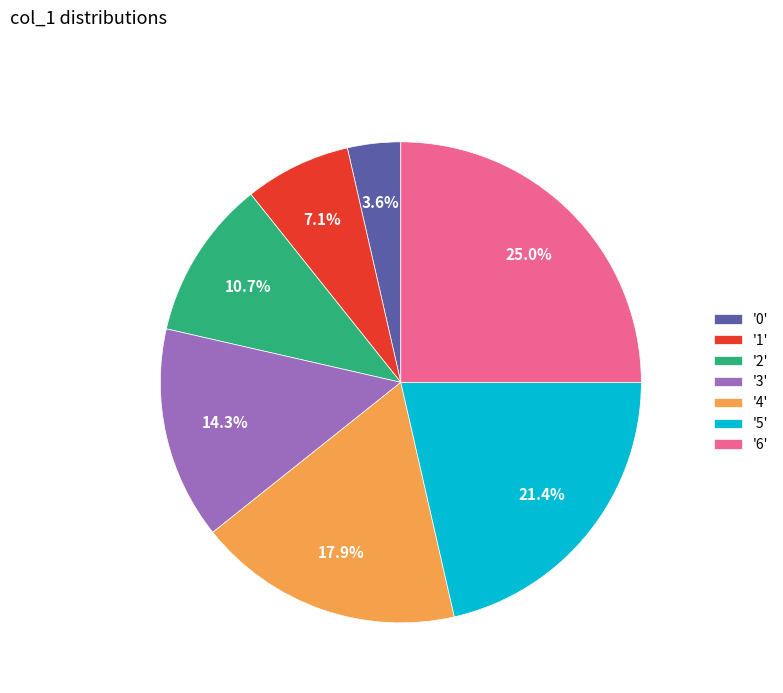

Rank the categories by value from lowest to highest.

'0', '1', '2', '3', '4', '5', '6'